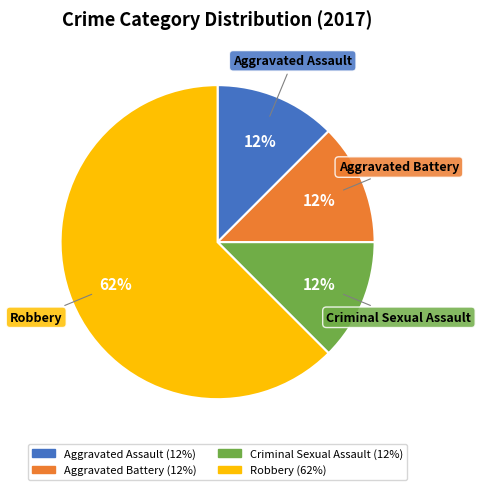

Which has a higher value, Robbery or Aggravated Battery?

Robbery